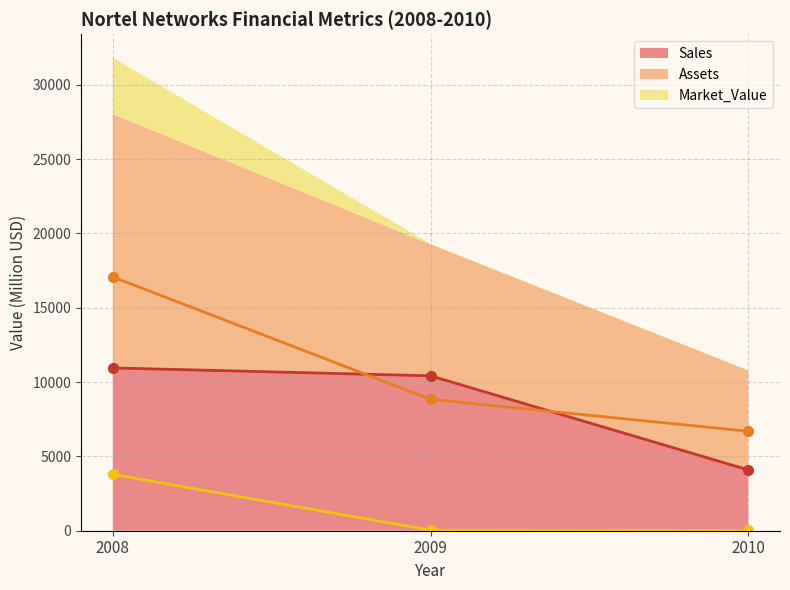

Reading left to right, what are all the values shown in this chart?

Sales: 2008=10950	2009=10420	2010=4090
Assets: 2008=17070	2009=8840	2010=6690
Market_Value: 2008=3790	2009=40	2010=20